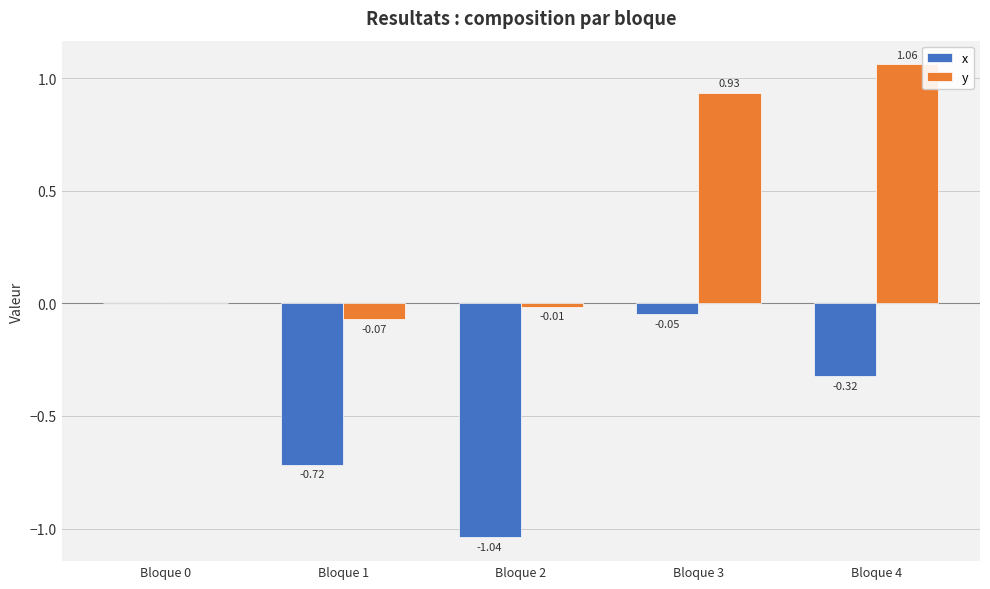

What is the sum of all y values?

1.9